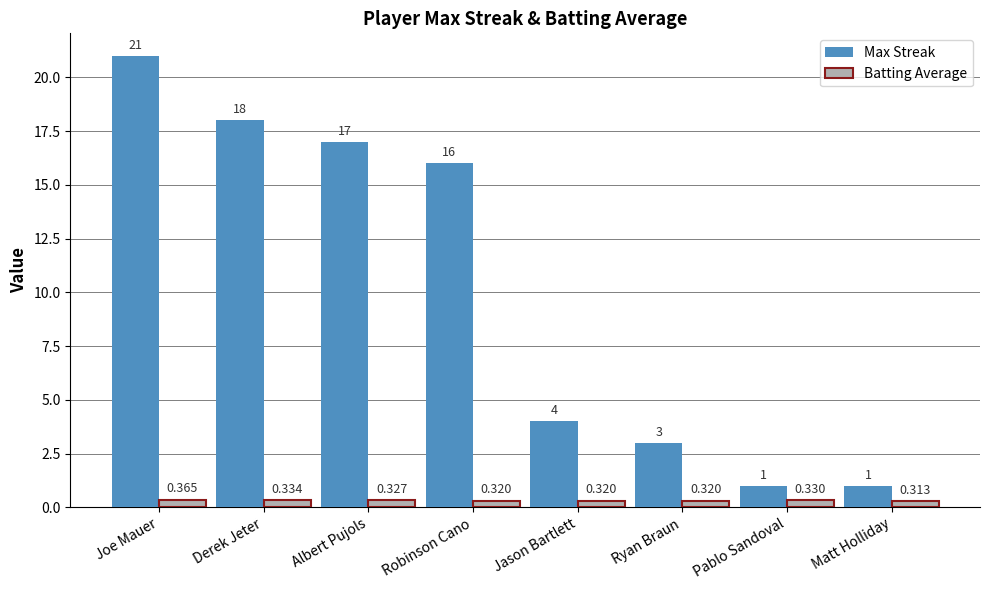

Count the number of categories in the chart.

8